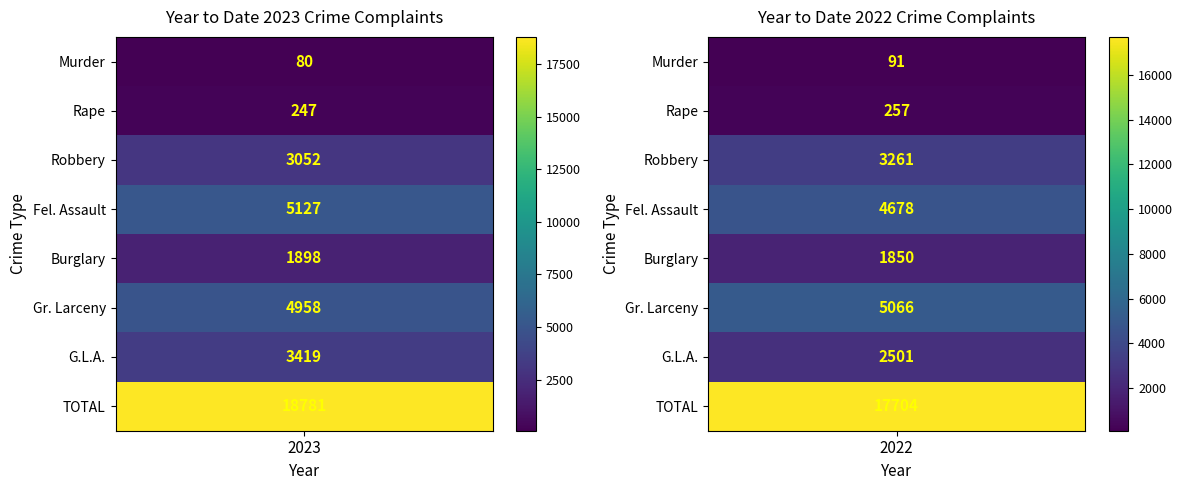

Reading left to right, transcribe all the data shown in this chart.

Murder: 0=80	1=91
Rape: 0=247	1=257
Robbery: 0=3052	1=3261
Fel. Assault: 0=5127	1=4678
Burglary: 0=1898	1=1850
Gr. Larceny: 0=4958	1=5066
G.L.A.: 0=3419	1=2501
TOTAL: 0=18781	1=17704